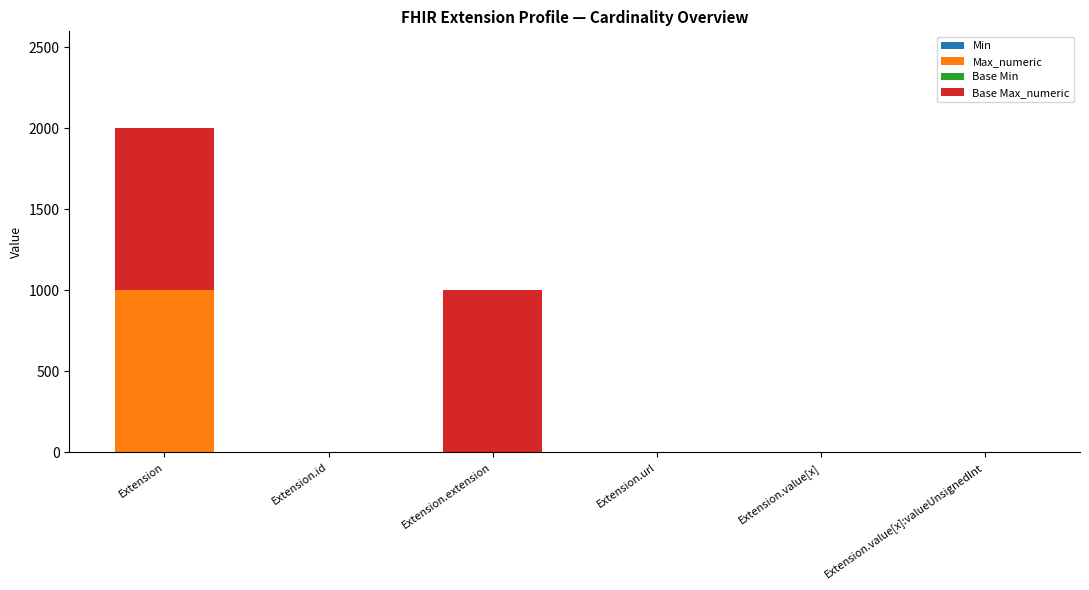

What is the total value across all series at Extension?

1998